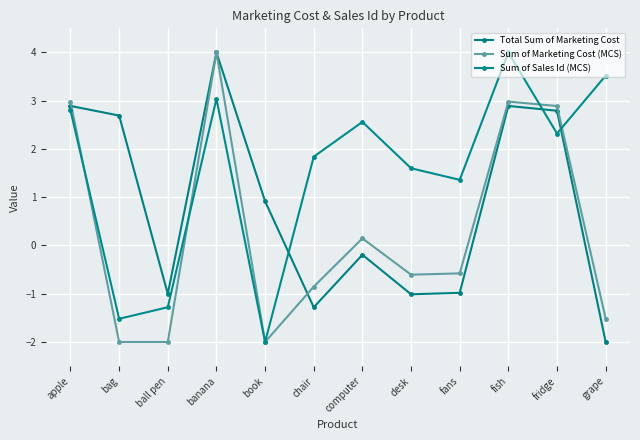

Which series ends up on top after the final intersection of Sum of Sales Id (MCS) and Total Sum of Marketing Cost?

Sum of Sales Id (MCS)